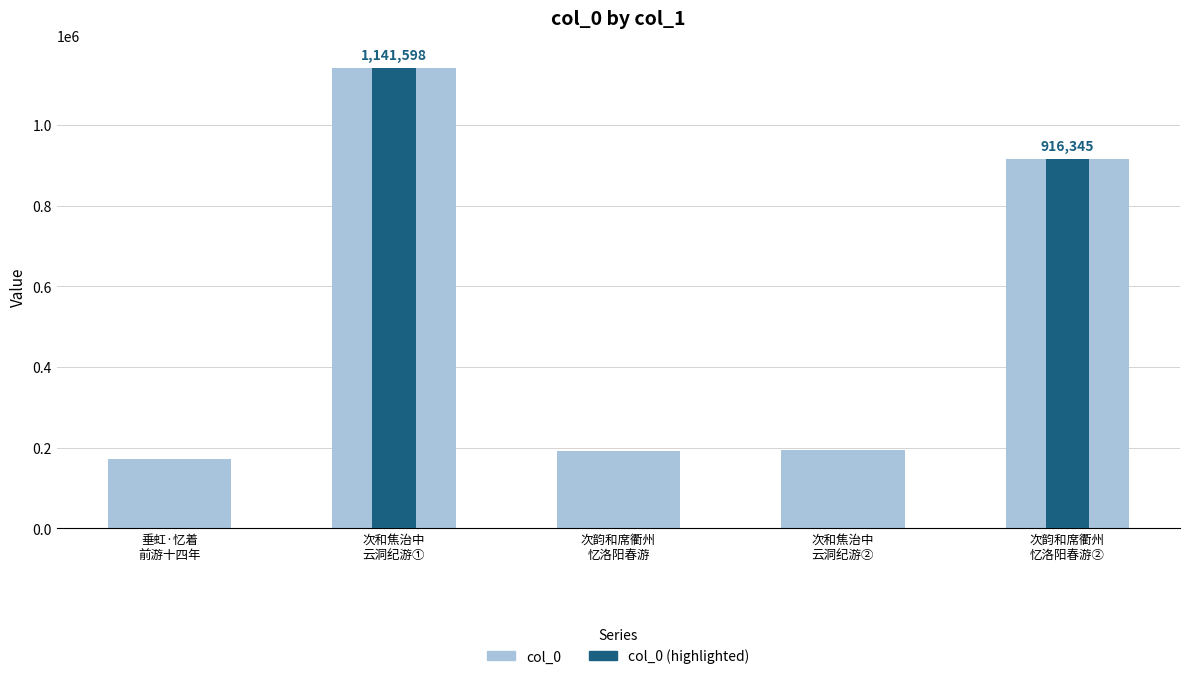

True or false: the data shows 192648 at 次韵和席衢州 忆洛阳春游.

True